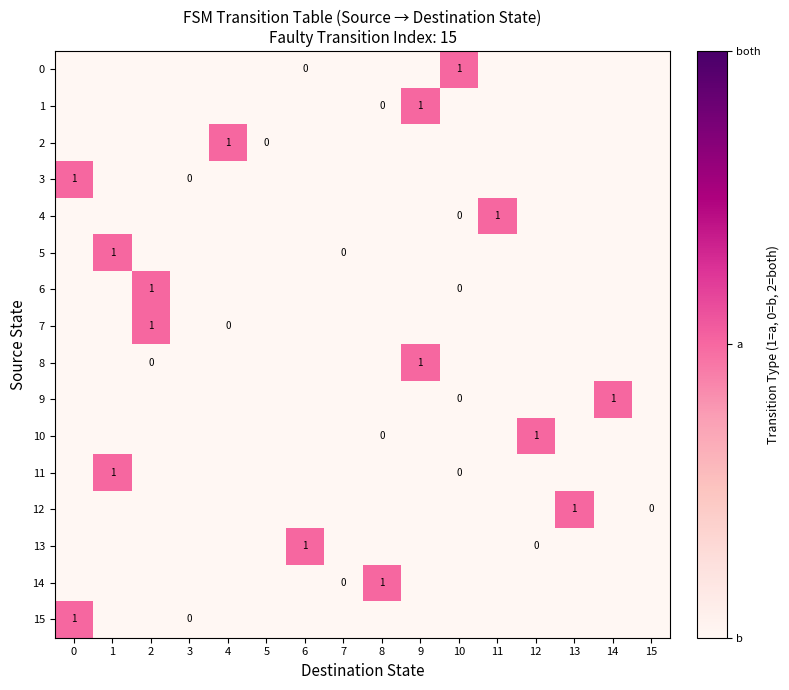

What is the difference between the highest and lowest values at 12?

2